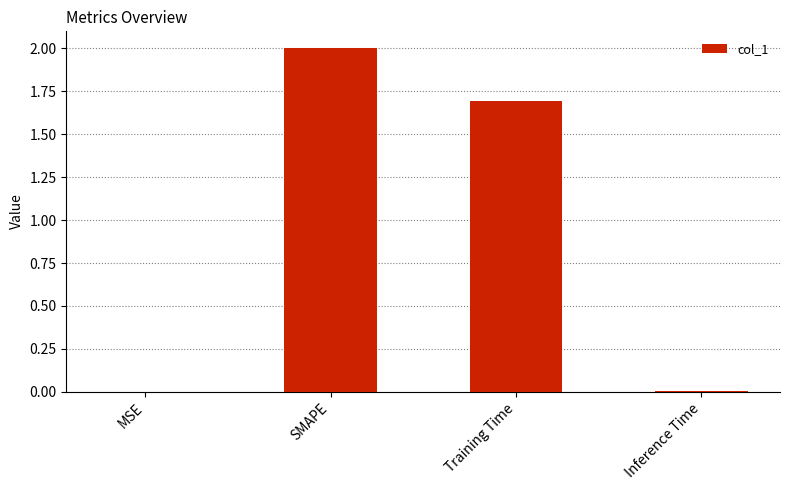

What value does the data have at Training Time?

1.7